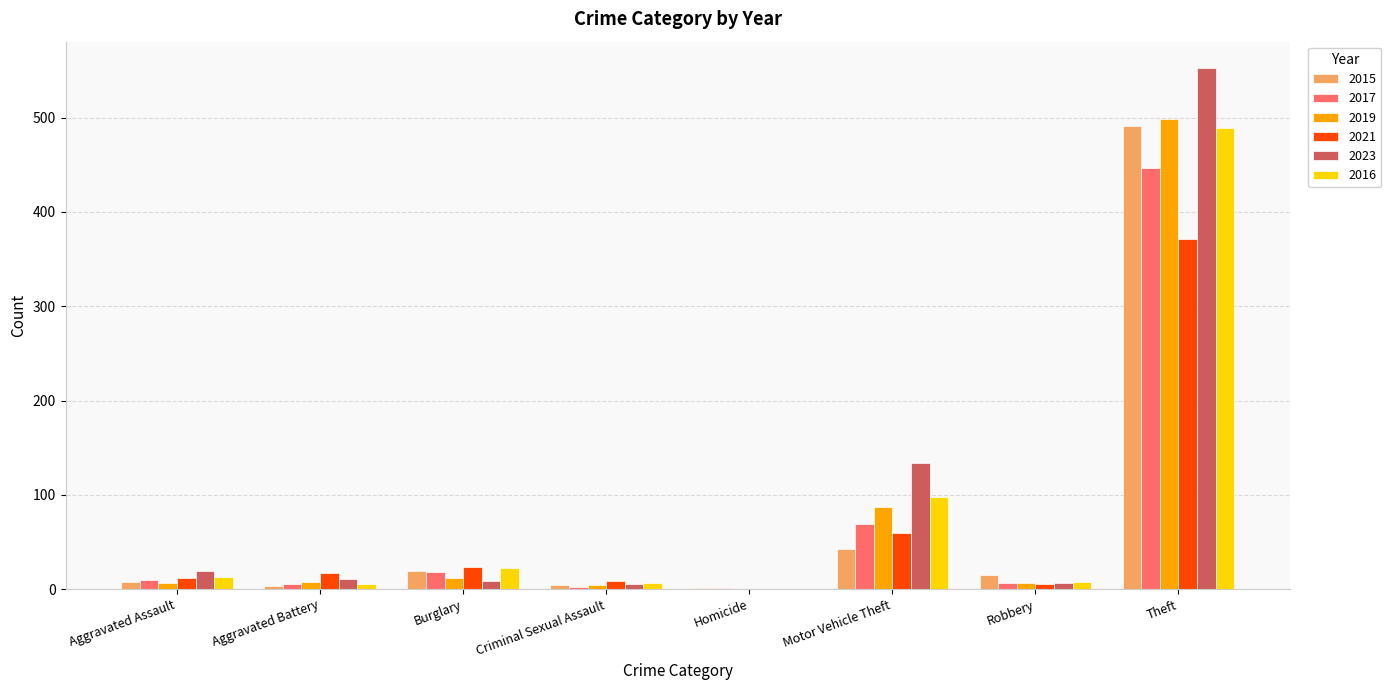

Which category has the highest value across all series?

Theft